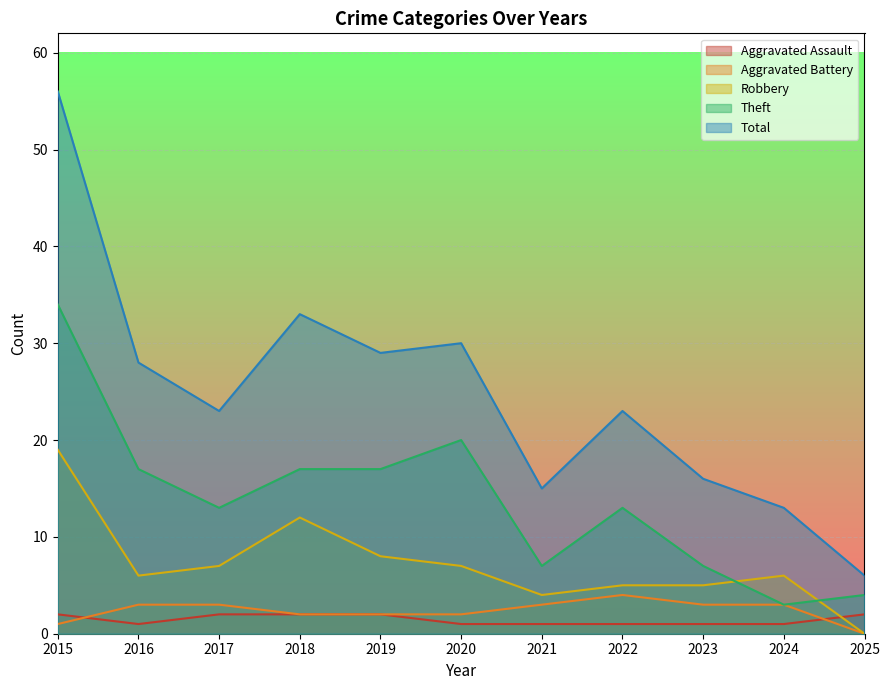

Between 2025 and 2015, which is larger?

2025